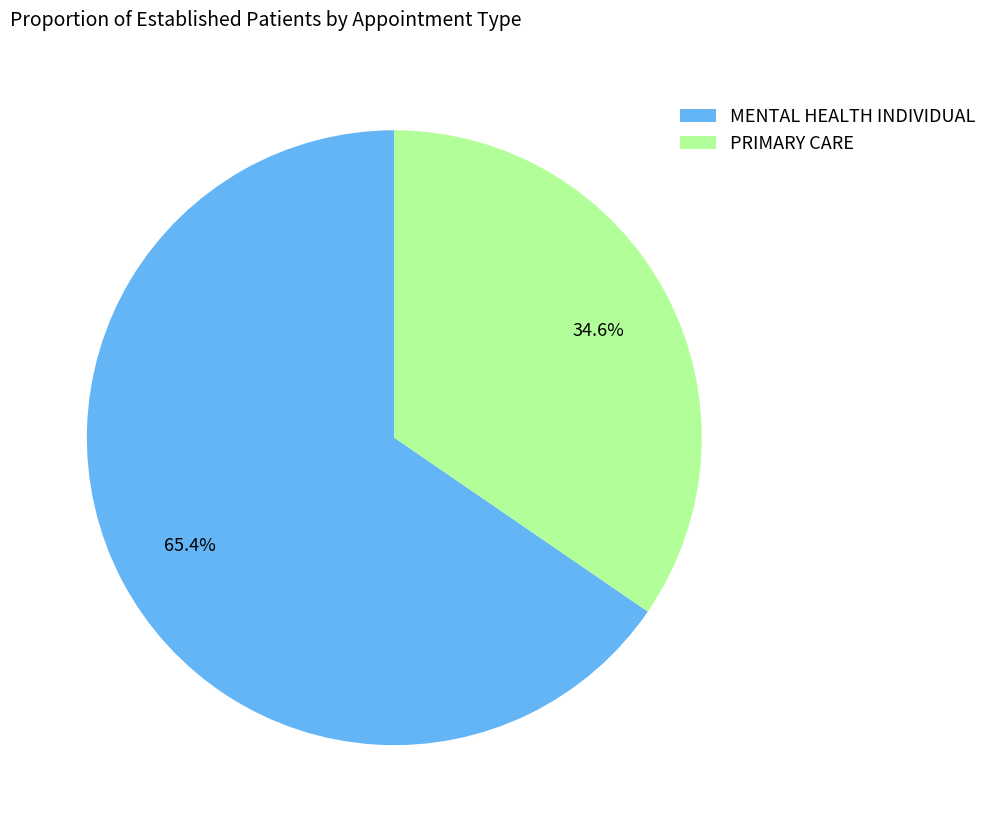

Does PRIMARY CARE represent more than half of the total?

No